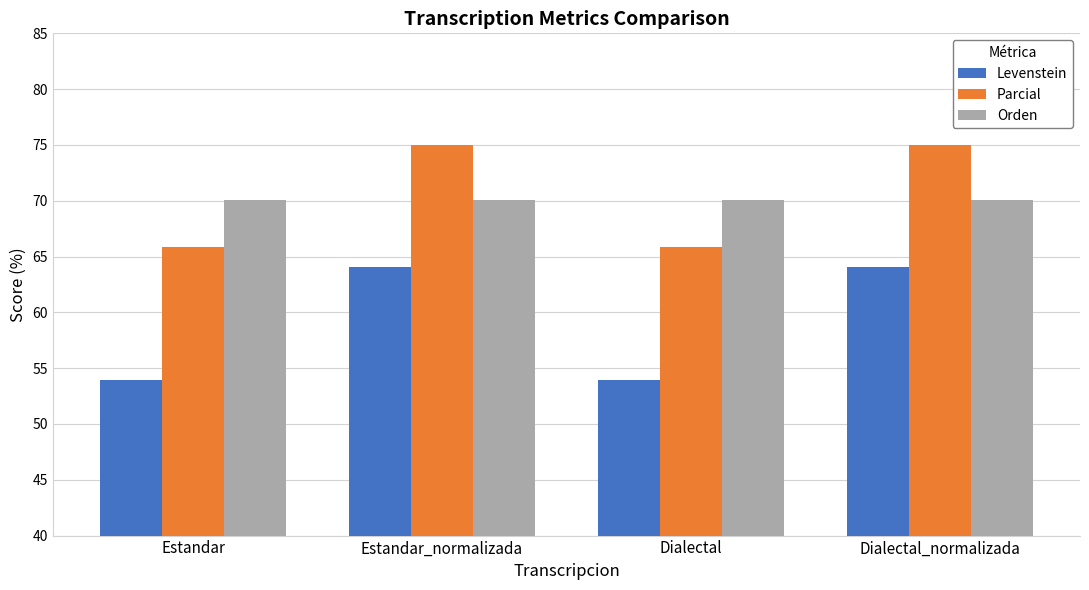

Reading right to left, transcribe all the data shown in this chart.

Levenstein: Dialectal_normalizada=64.0	Dialectal=53.9	Estandar_normalizada=64.0	Estandar=53.9
Parcial: Dialectal_normalizada=75.0	Dialectal=65.8	Estandar_normalizada=75.0	Estandar=65.8
Orden: Dialectal_normalizada=70.0	Dialectal=70.0	Estandar_normalizada=70.0	Estandar=70.0